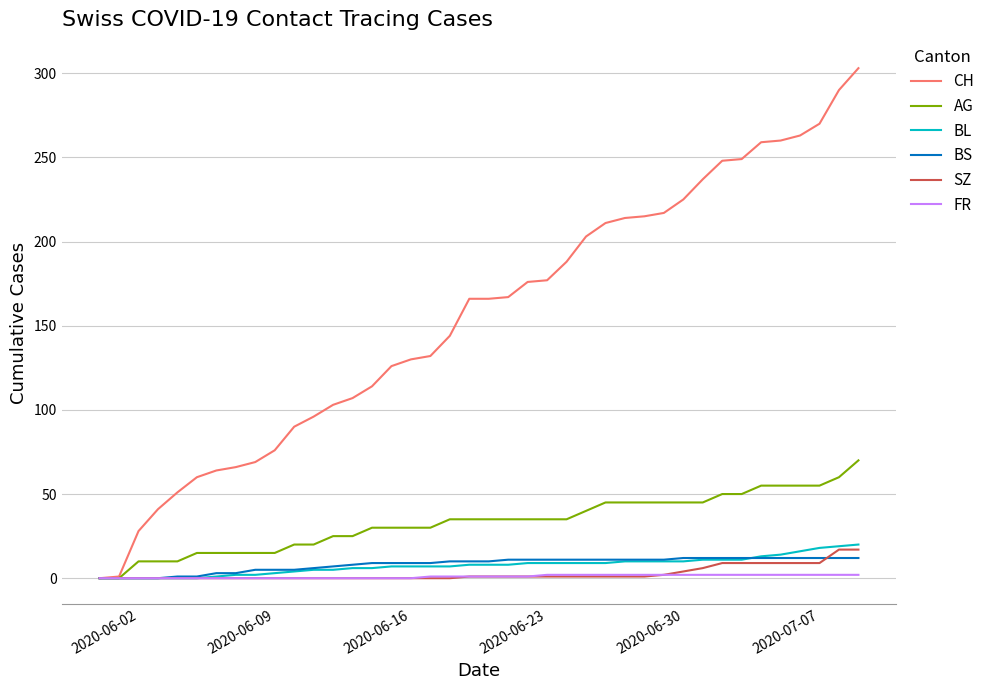

What is the greatest value displayed?

303